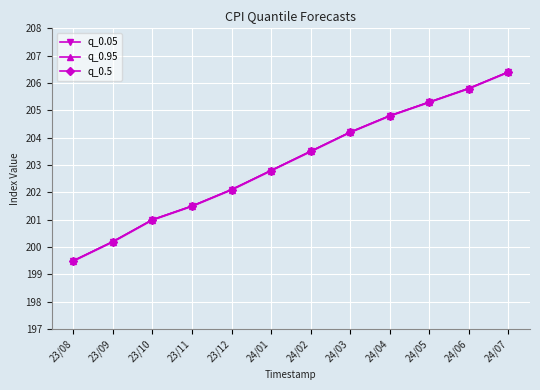

What position from the right is 24/07?

1